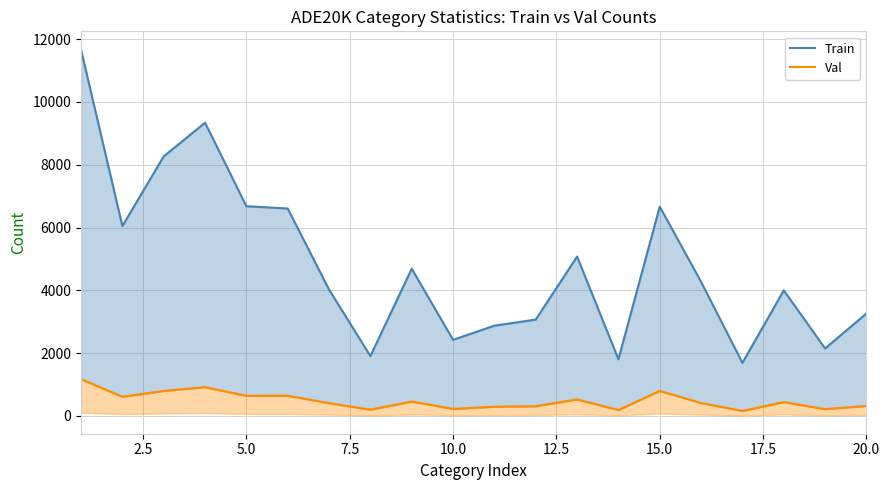

Reading right to left, transcribe all the data shown in this chart.

Train: 3261	2149	3999	1691	4269	6666	1804	5075	3068	2874	2423	4688	1906	4023	6604	6678	9336	8265	6046	11664
Val: 318	217	441	160	411	796	190	526	310	294	225	460	199	408	643	641	917	796	612	1172